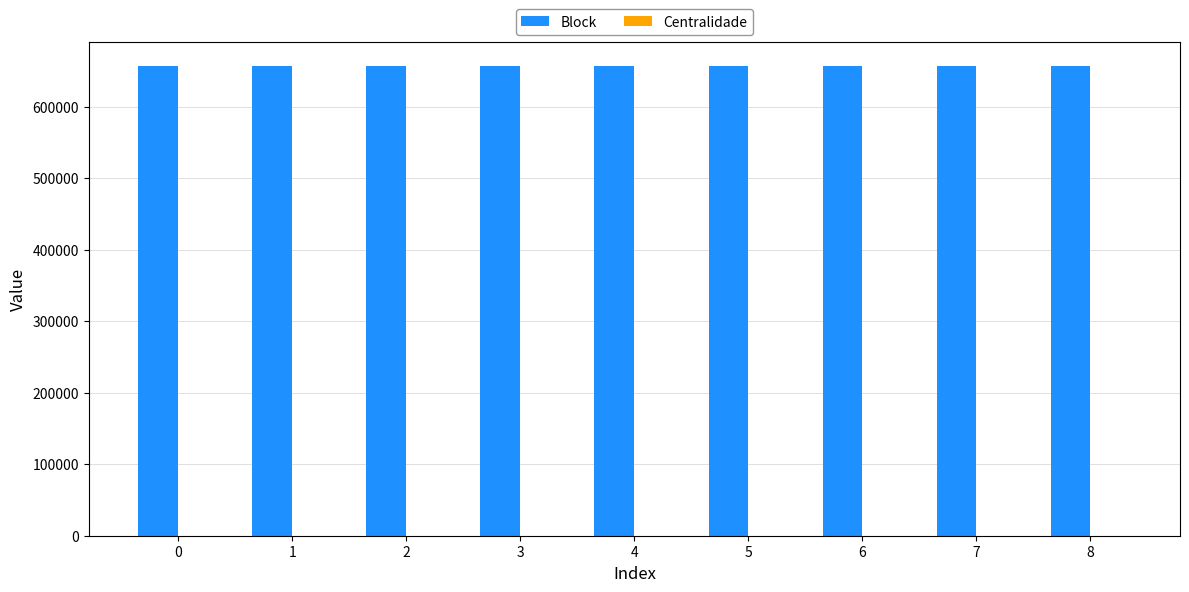

The value of Block at 6 is 657689.0. True or false?

True